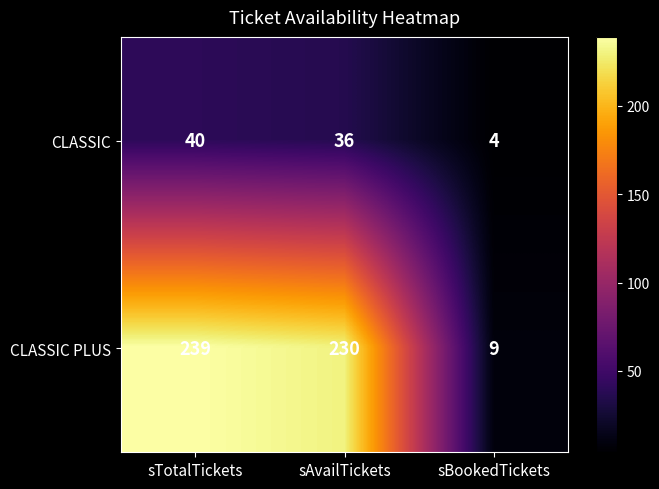

What is the average value of the CLASSIC PLUS series?

159